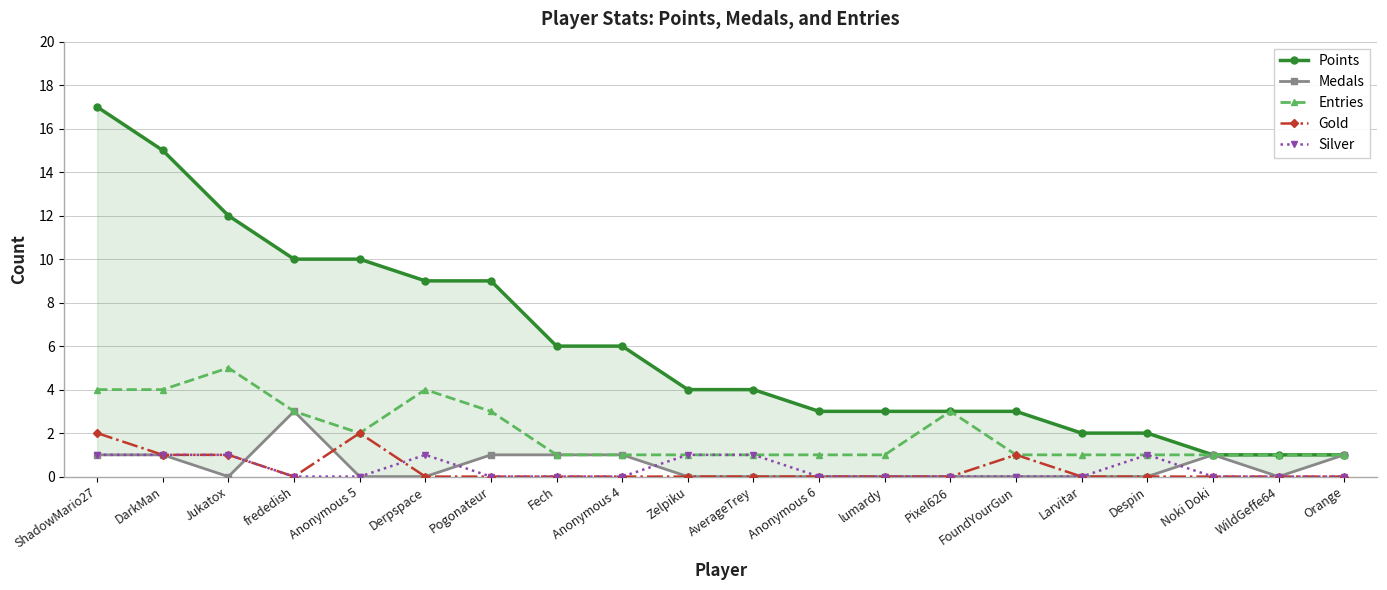

What is the sum of all Medals values?

10